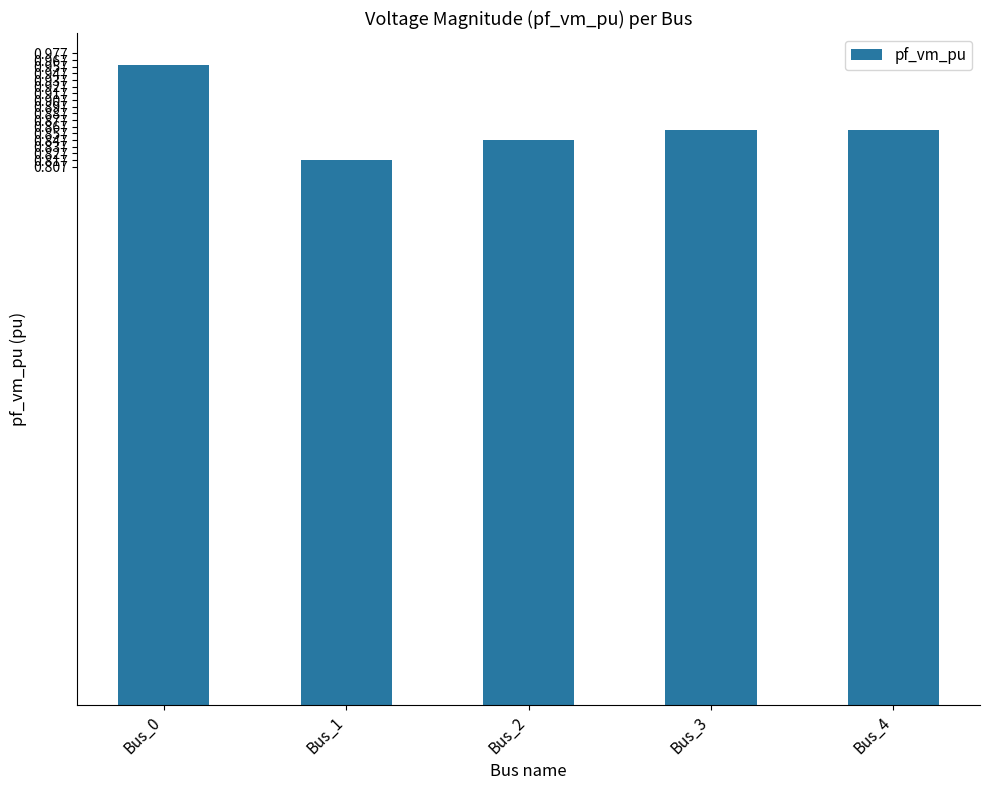

True or false: the data shows 1.5 at Bus_4.

False